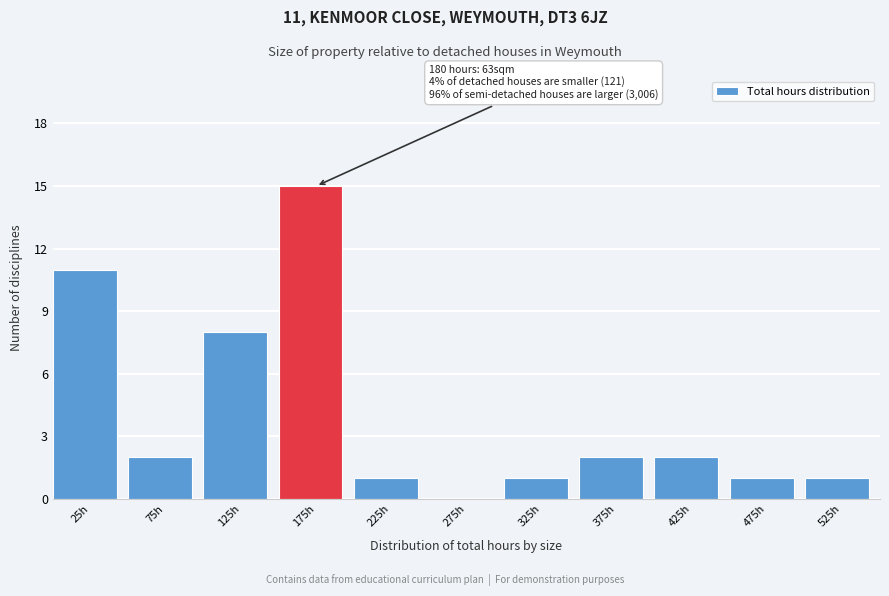

Reading left to right, list all the values displayed in this chart.

25h=11	75h=2	125h=8	175h=15	225h=1	275h=0	325h=1	375h=2	425h=2	475h=1	525h=1